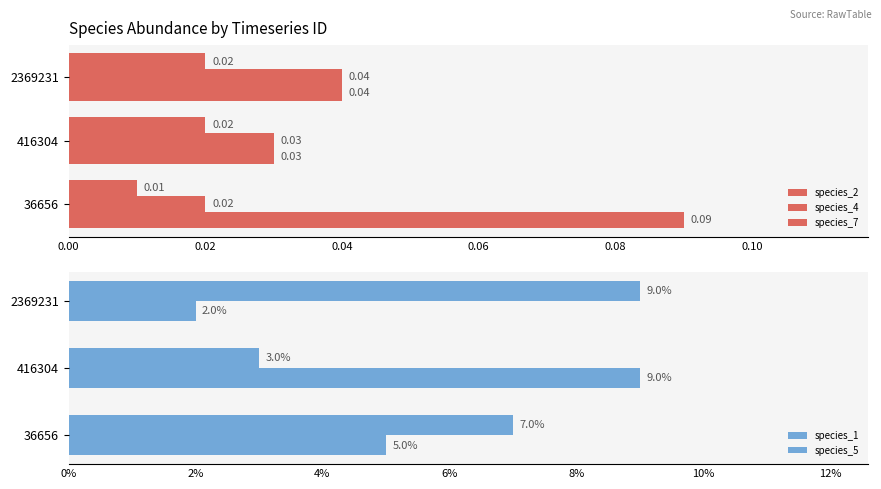

How many distinct data groups are displayed?

5